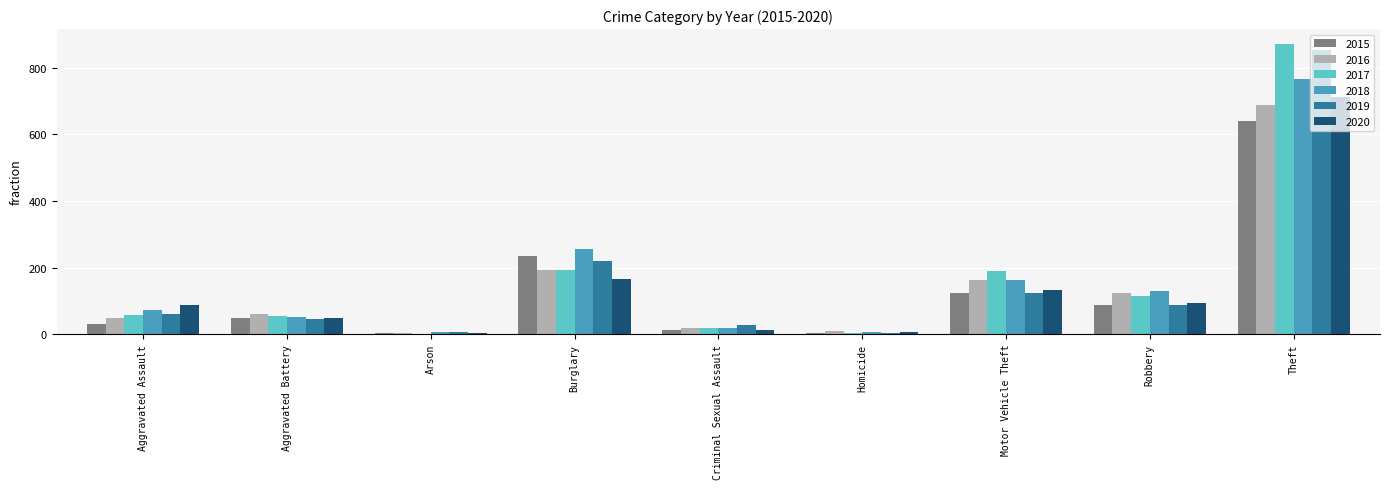

Which category has the highest value in the 2017 series?

Theft